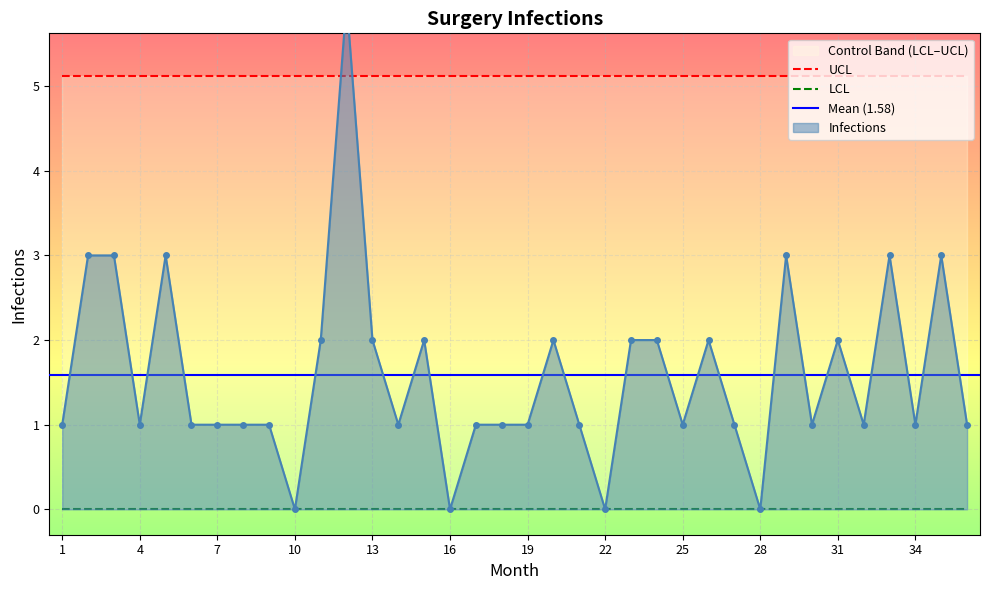

What is the average value of the Infections series?

1.6